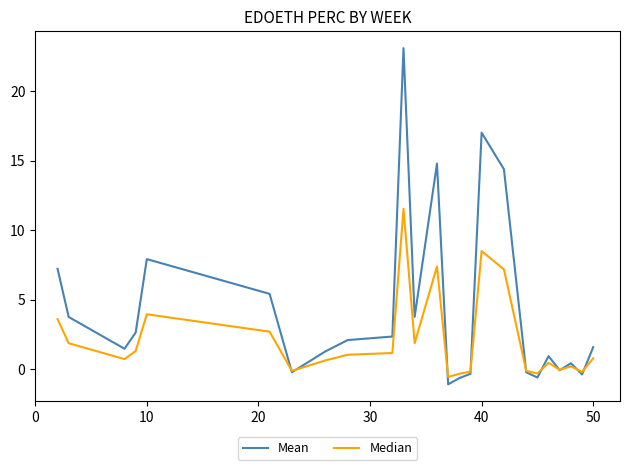

Does the chart have visible grid lines?

No